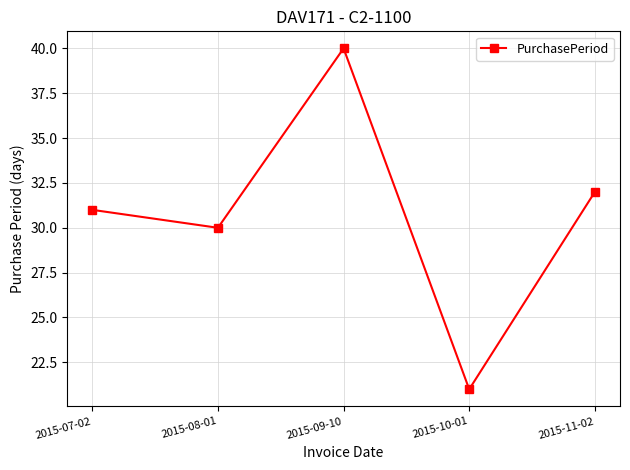

What is the label of the 3rd point from the left?

2015-09-10